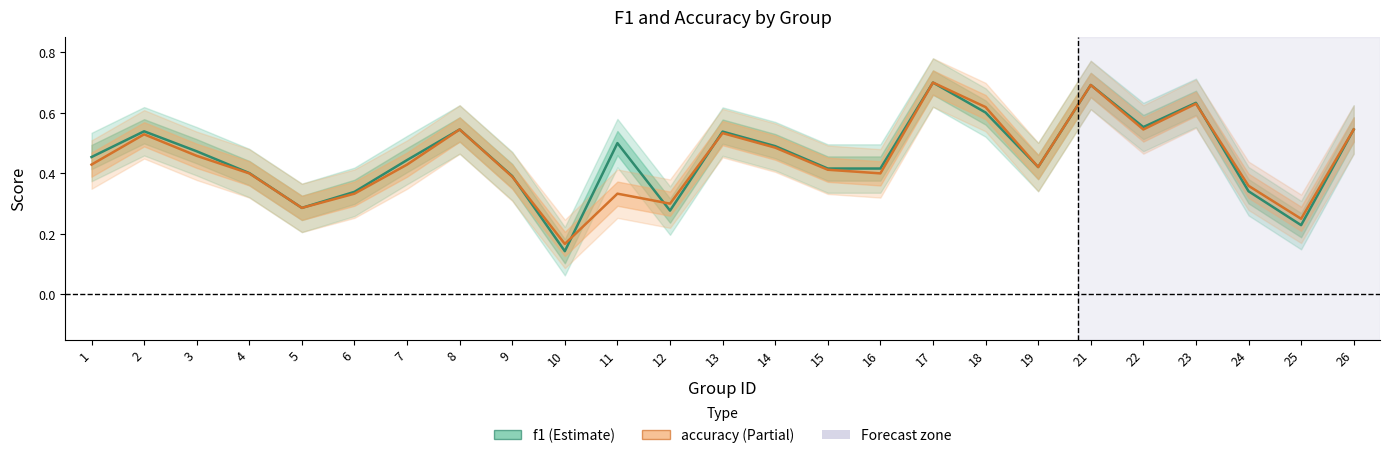

Count the number of data series in this chart.

2